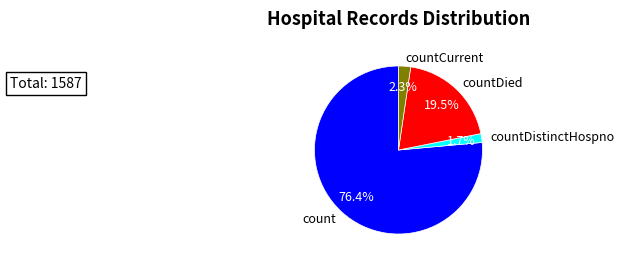

How many slices are in this pie chart?

4